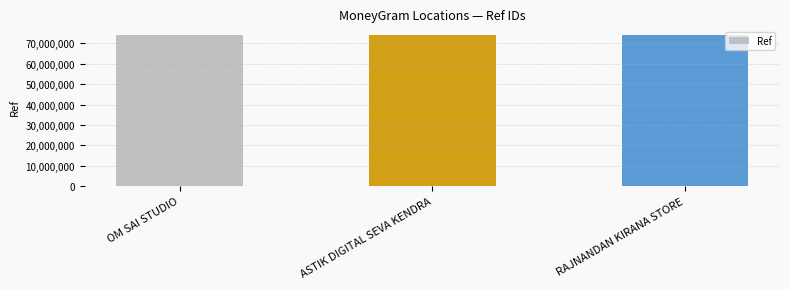

Is it true that the value at ASTIK DIGITAL SEVA KENDRA is 29100849?

False